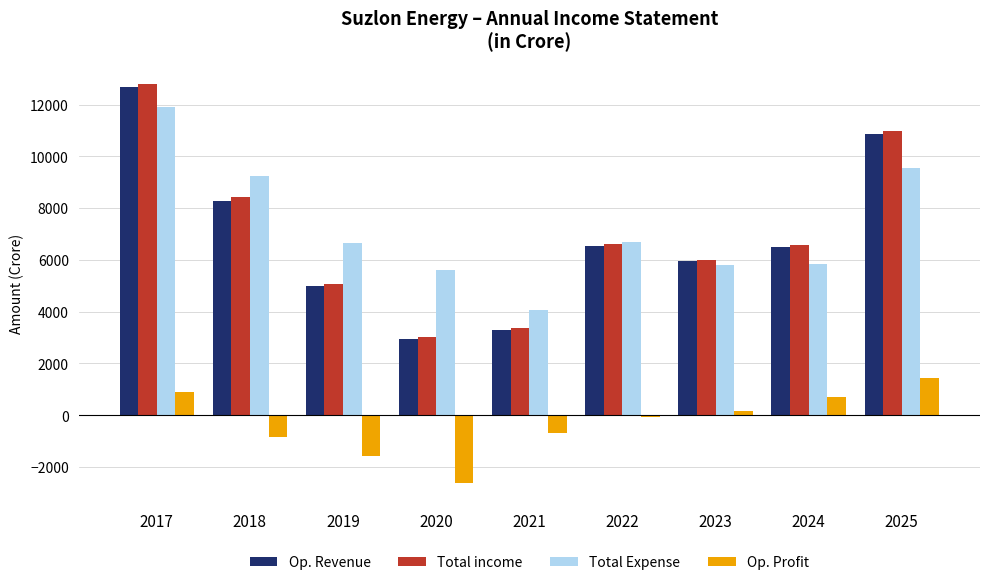

What is the sum of all Op. Profit values?

-2569.5